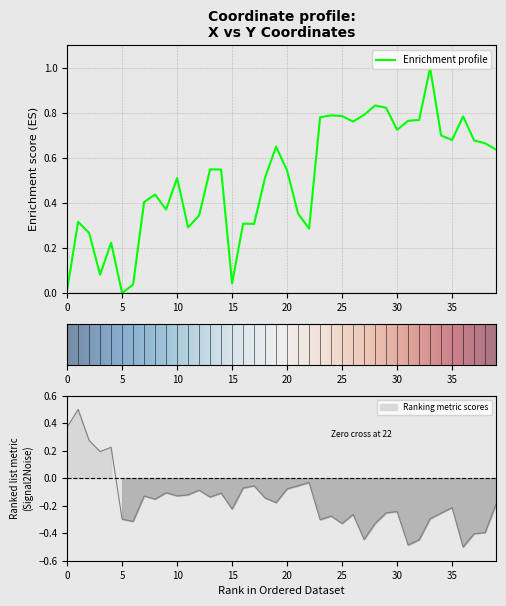

True or false: y has a value of -0.1 at 21.

True